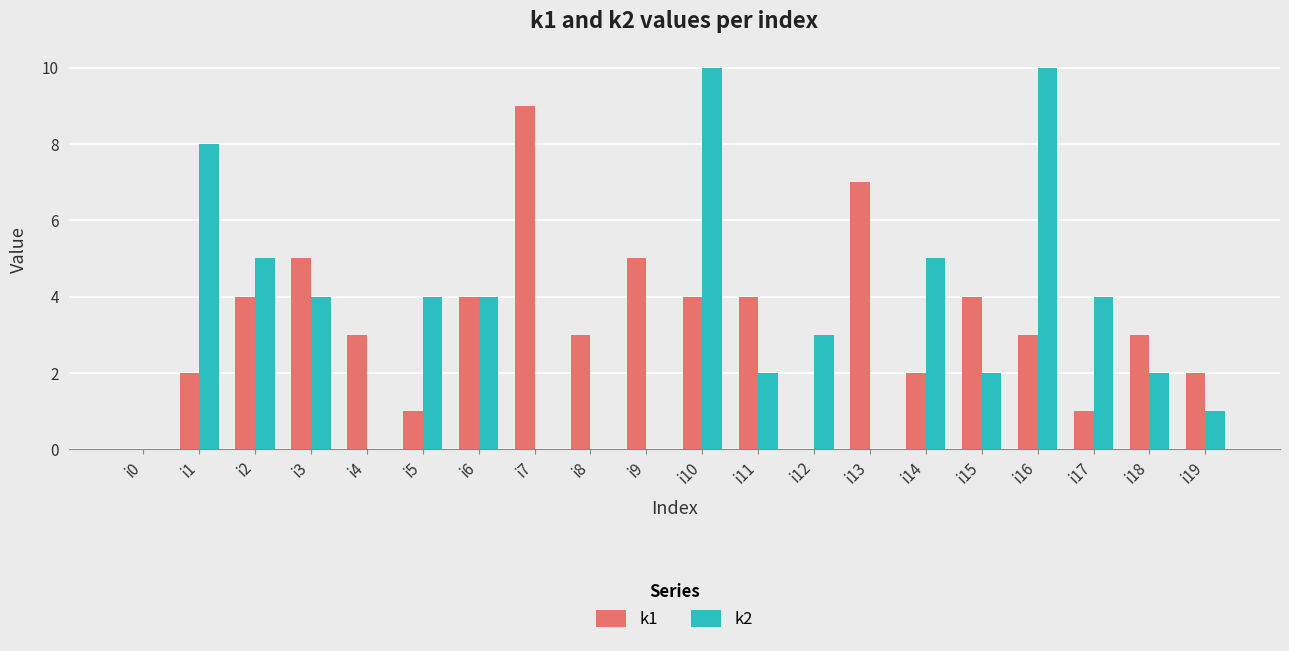

The k2 series shows 10 at i10. True or false?

True